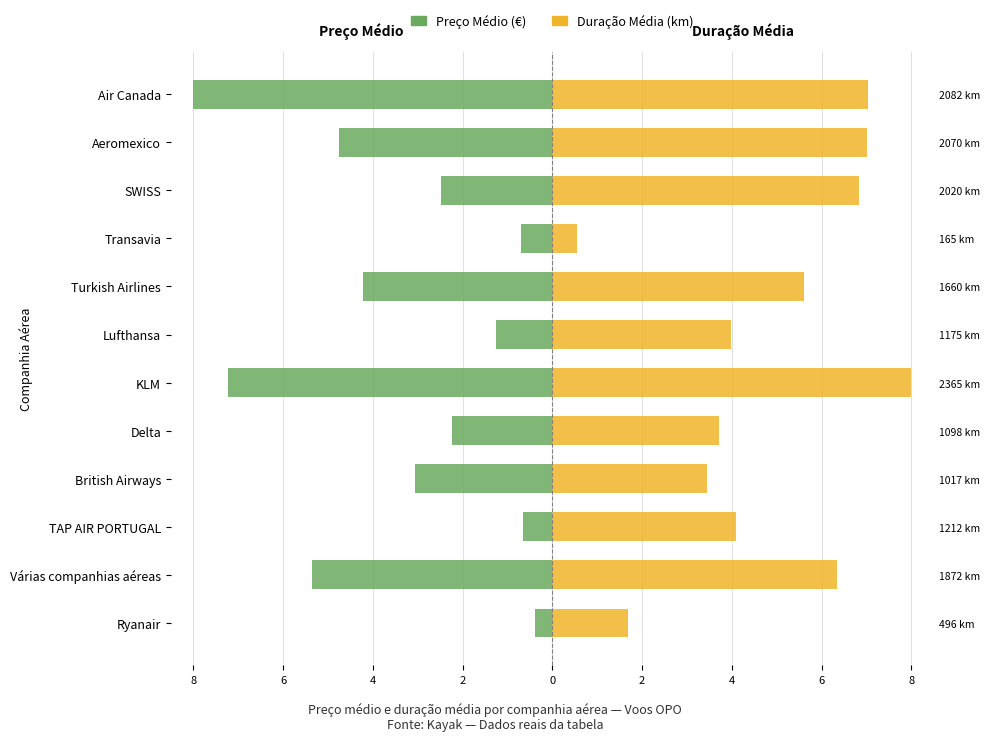

How many bars are there in each group?

2